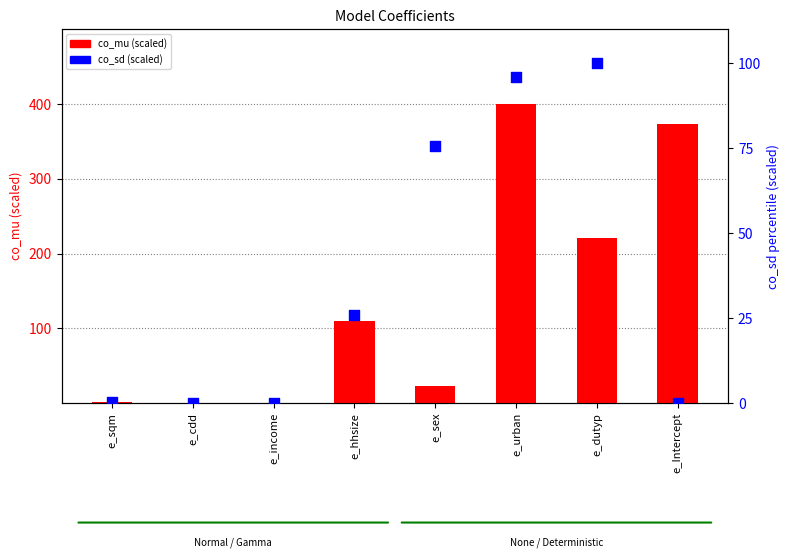

At how many categories does at least one series exceed 205?

3